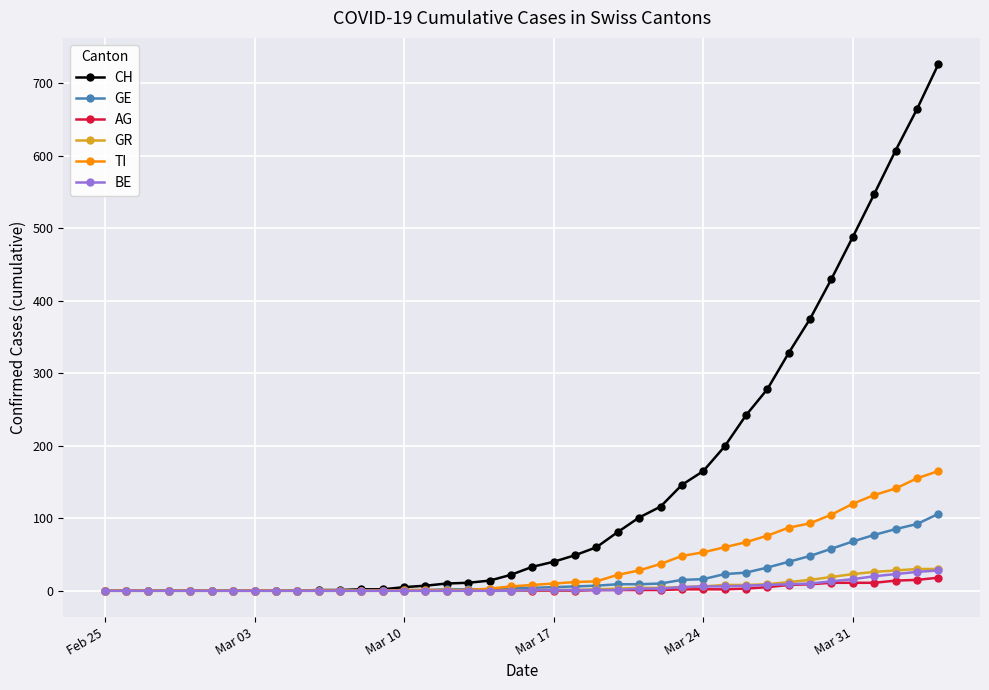

Which series has the widest spread of values?

CH